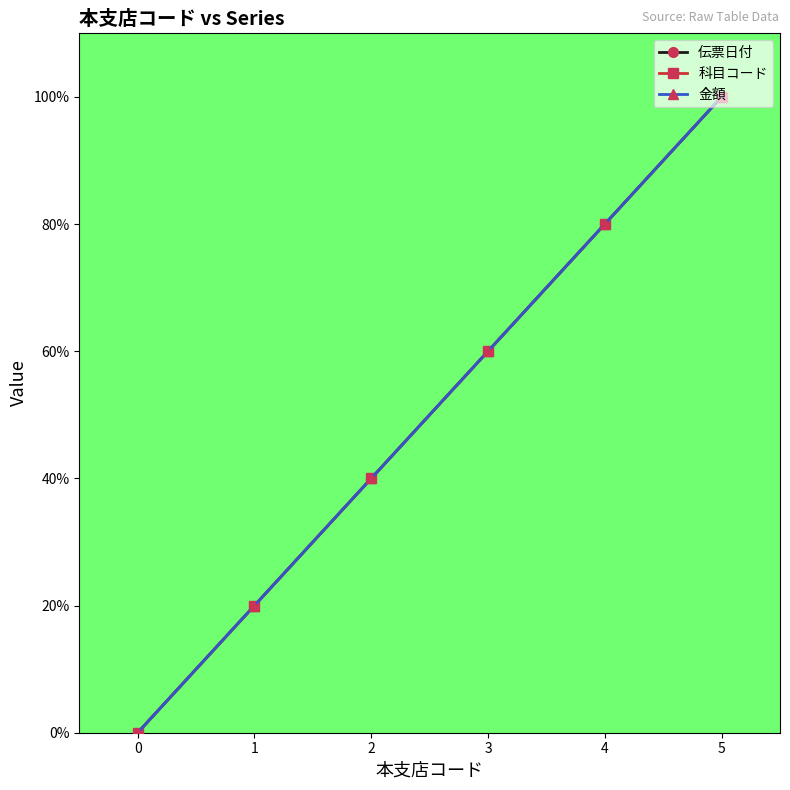

What is the sum of the 金額 values at 2 and 3?

100.0